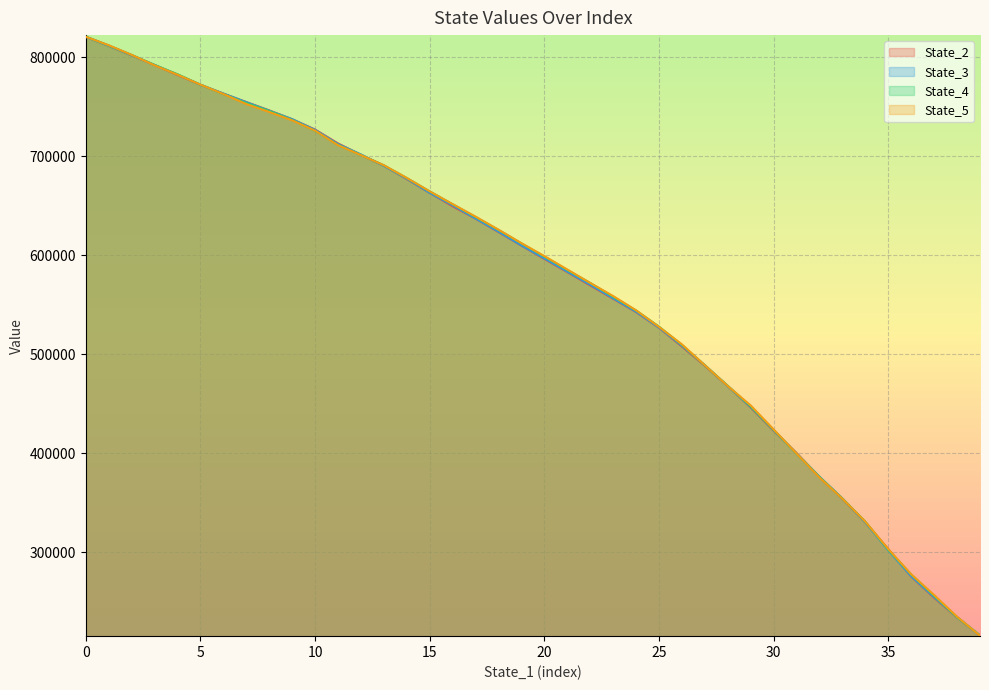

What is the difference between the maximum and minimum values in the State_5 series?

605020.9